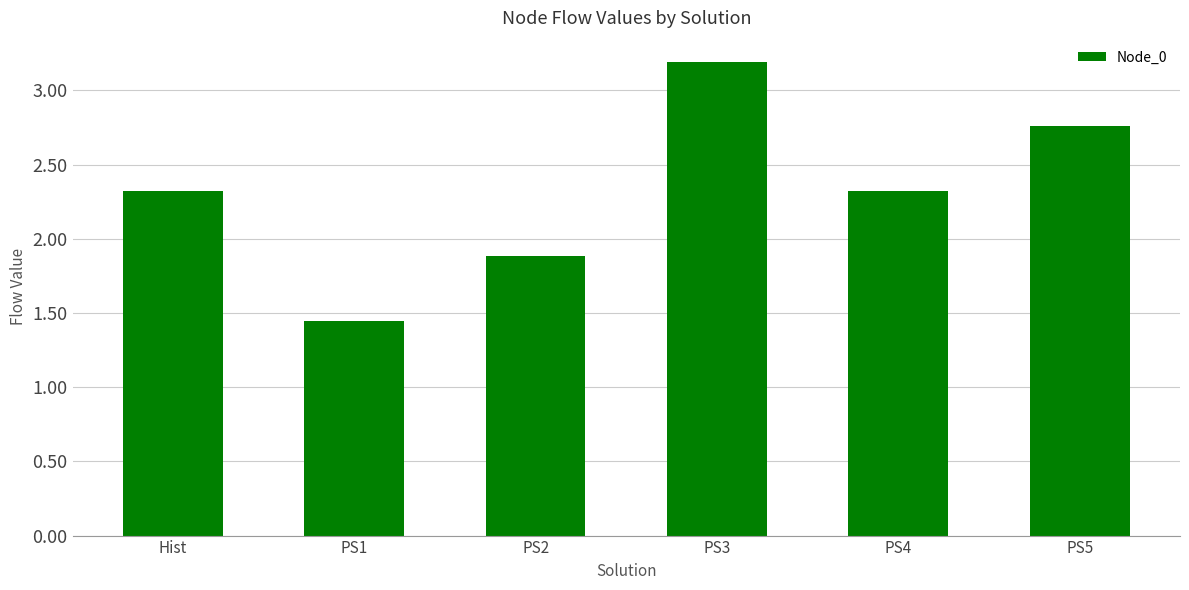

How many bars are there in total?

6